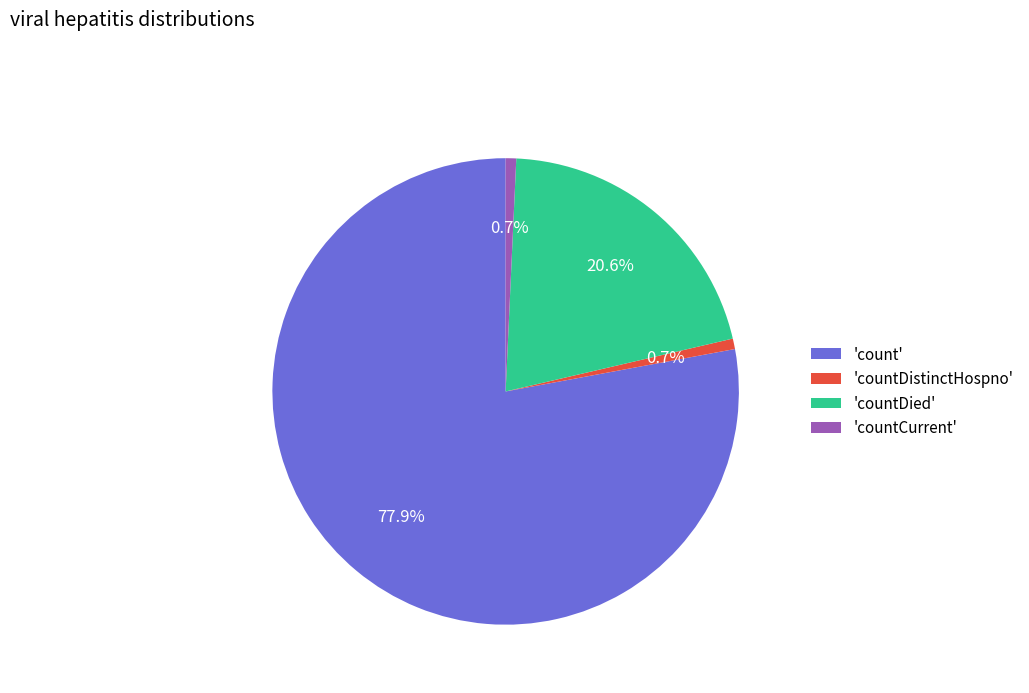

Is the sum of 'count' and 'countDied' greater than half?

Yes